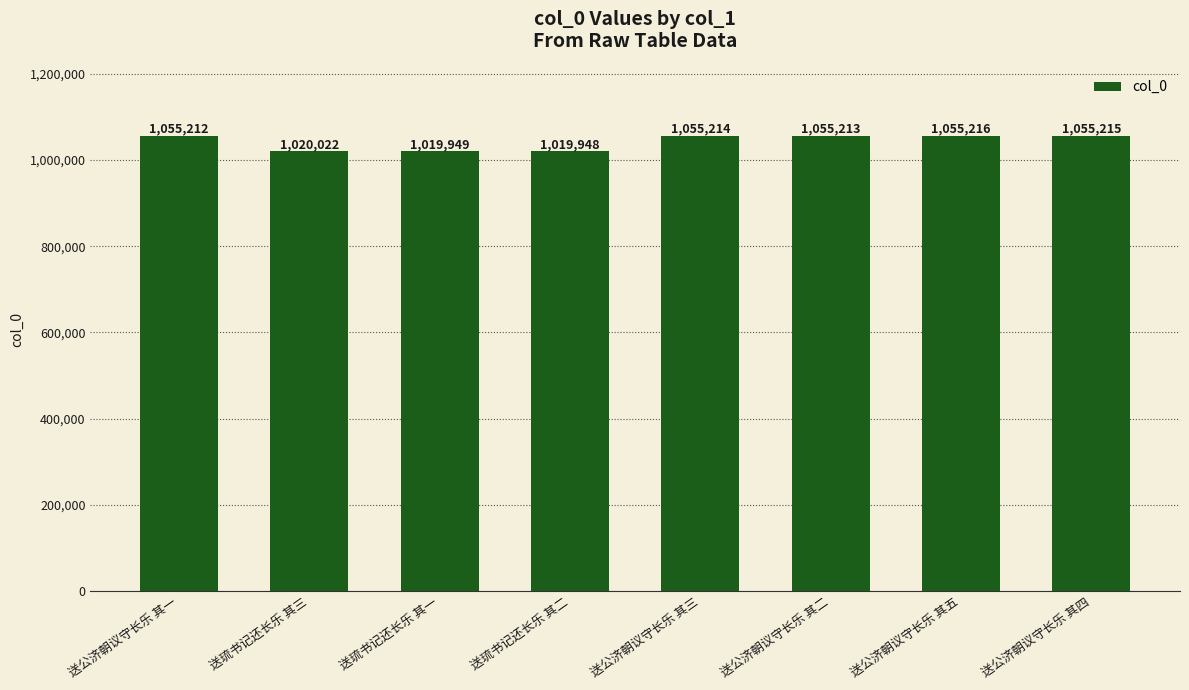

Reading right to left, list all the values displayed in this chart.

送公济朝议守长乐 其四=1055215	送公济朝议守长乐 其五=1055216	送公济朝议守长乐 其二=1055213	送公济朝议守长乐 其三=1055214	送琉书记还长乐 其二=1019948	送琉书记还长乐 其一=1019949	送琉书记还长乐 其三=1020022	送公济朝议守长乐 其一=1055212